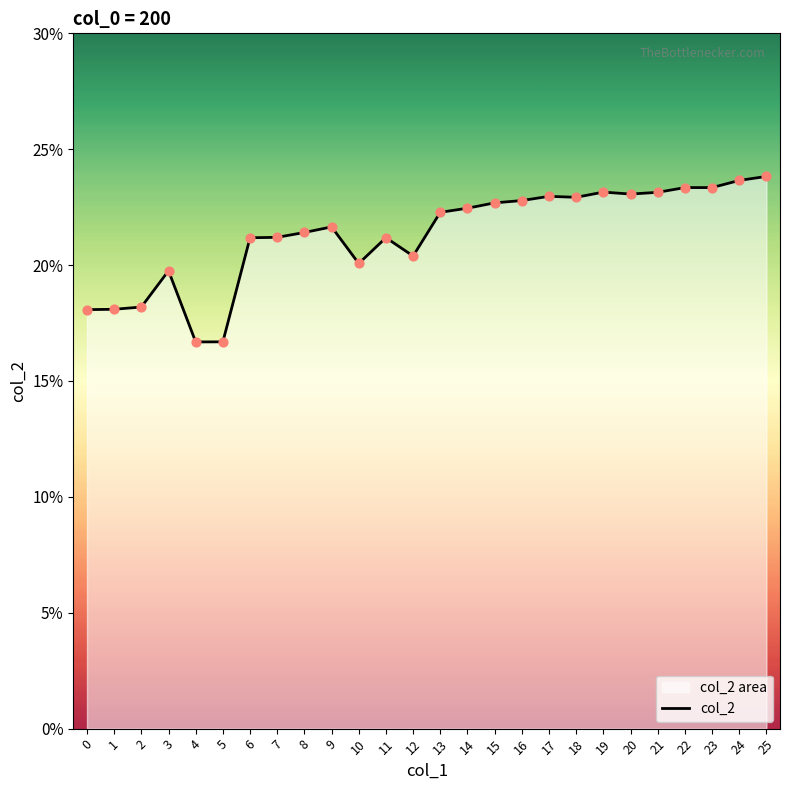

What is the change in value from 5 to 25?

+0.1